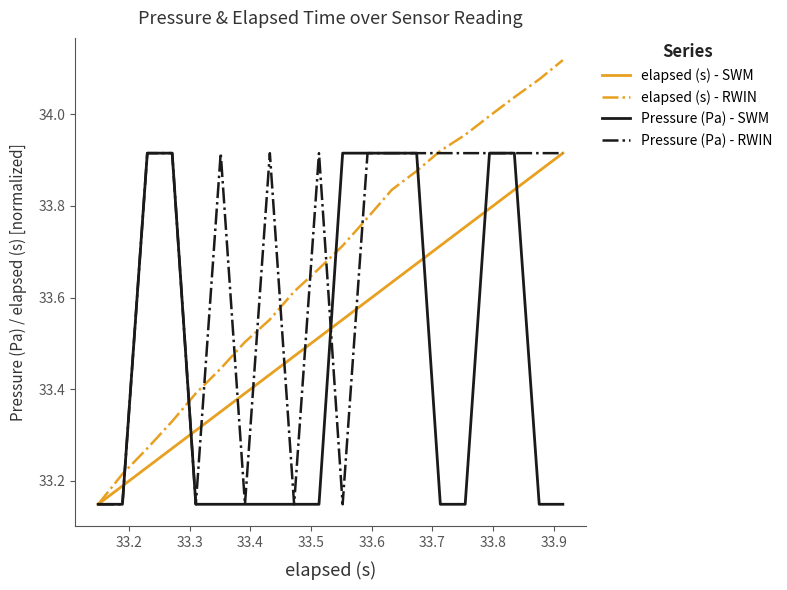

Which series has the widest spread of values?

elapsed (s) - RWIN